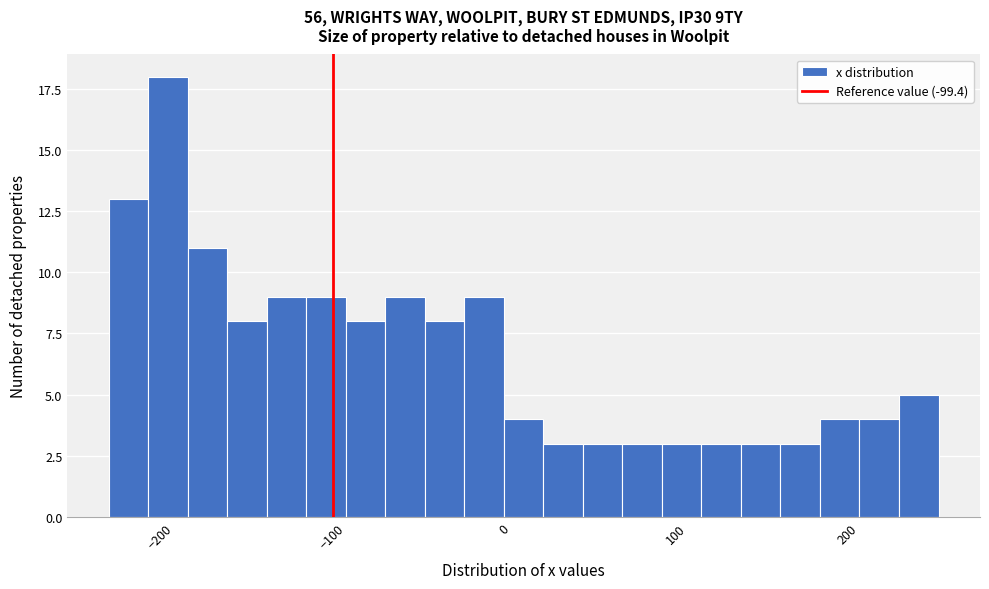

Around what value on the x-axis is the tallest bar? Give the approximate position of its centre, as read against the axis.

-200